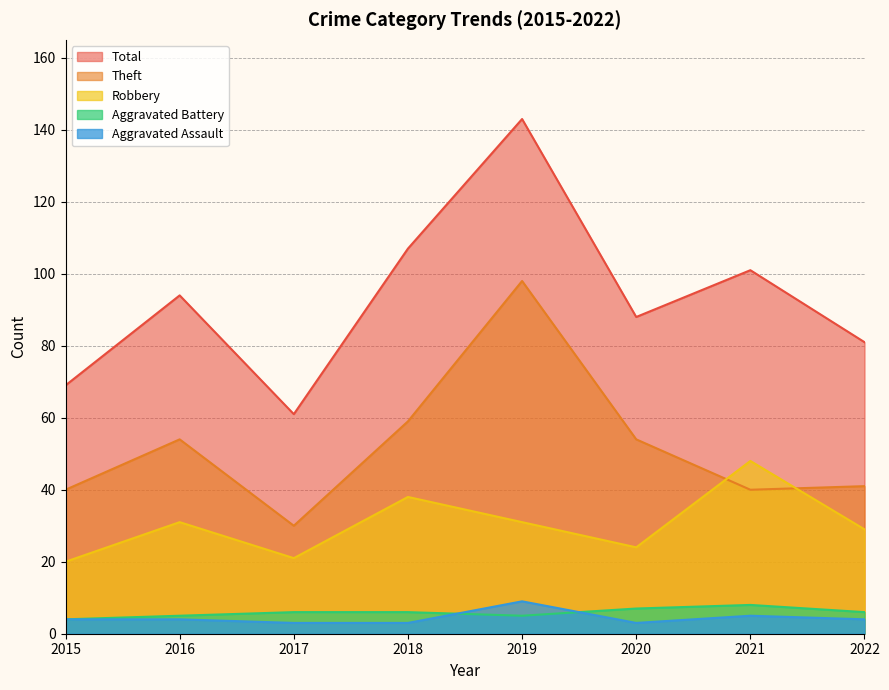

After their last crossing, which series has the higher values: Robbery or Theft?

Theft